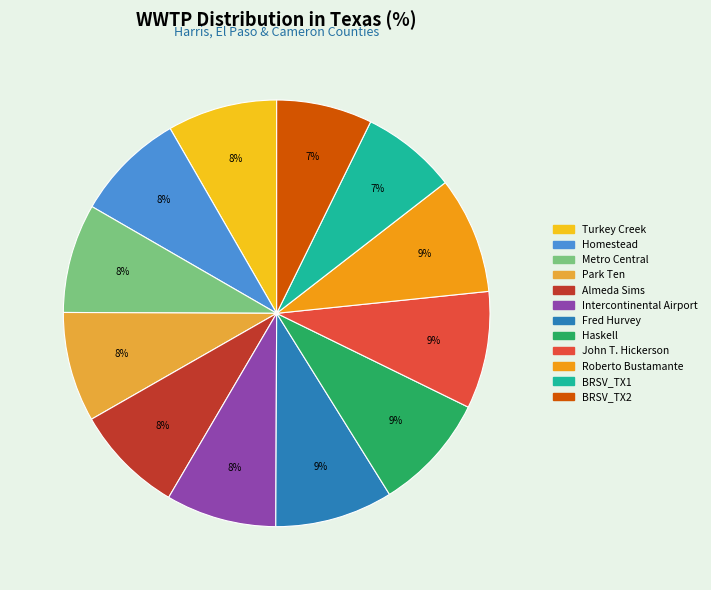

How many slices are in this pie chart?

12